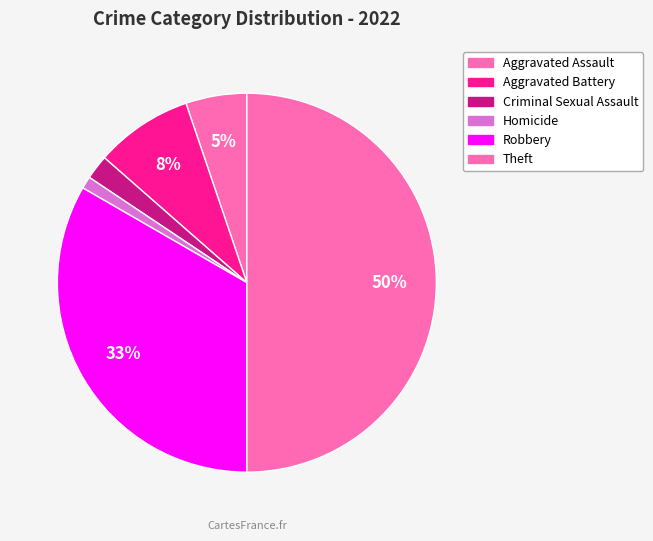

Count the number of slices in the pie.

6